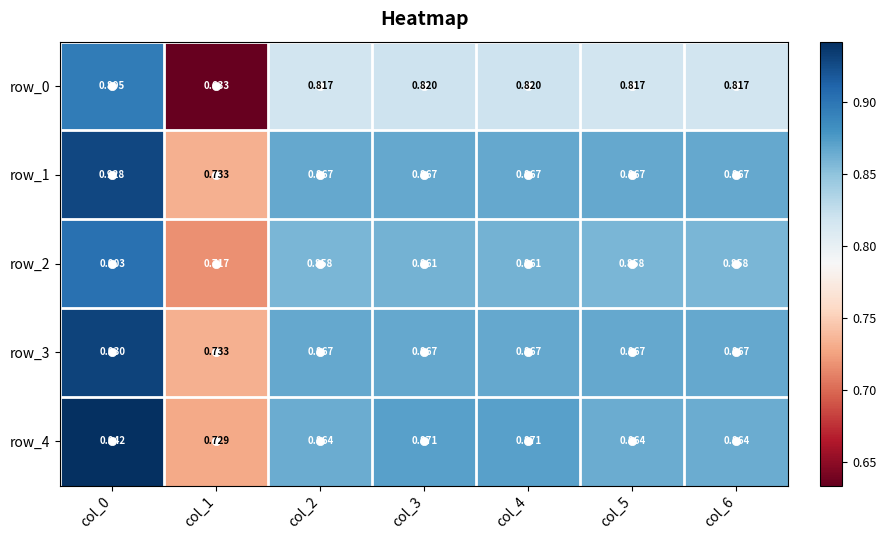

At which category is the sum across all series the highest?

col_0